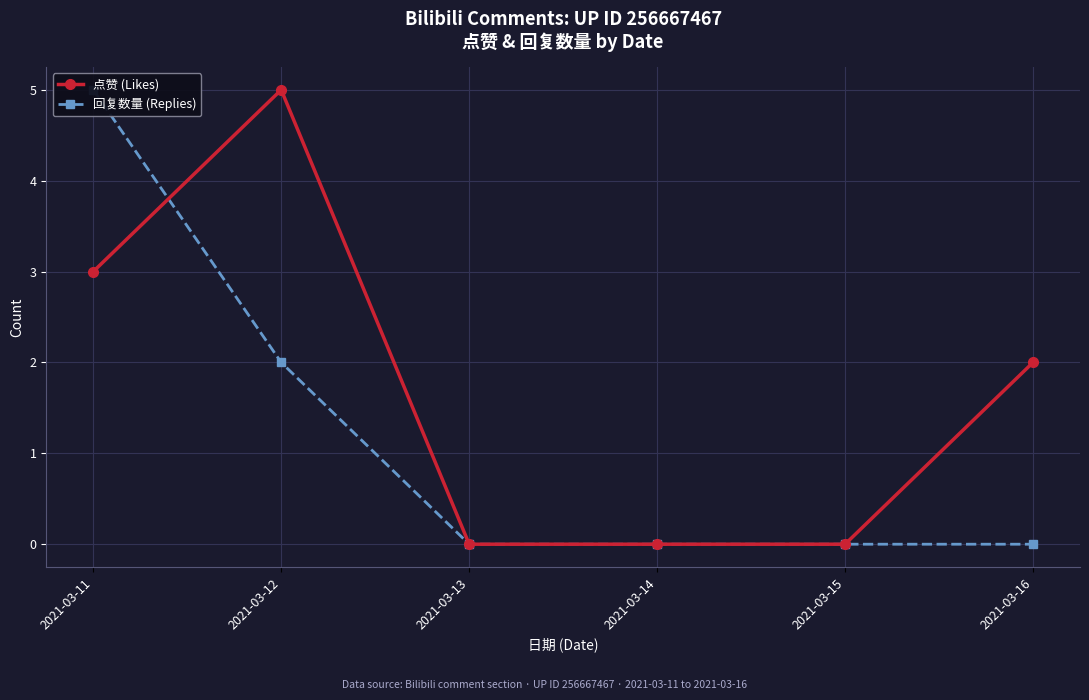

True or false: 点赞 (Likes) has a value of 2 at 2021-03-14.

False